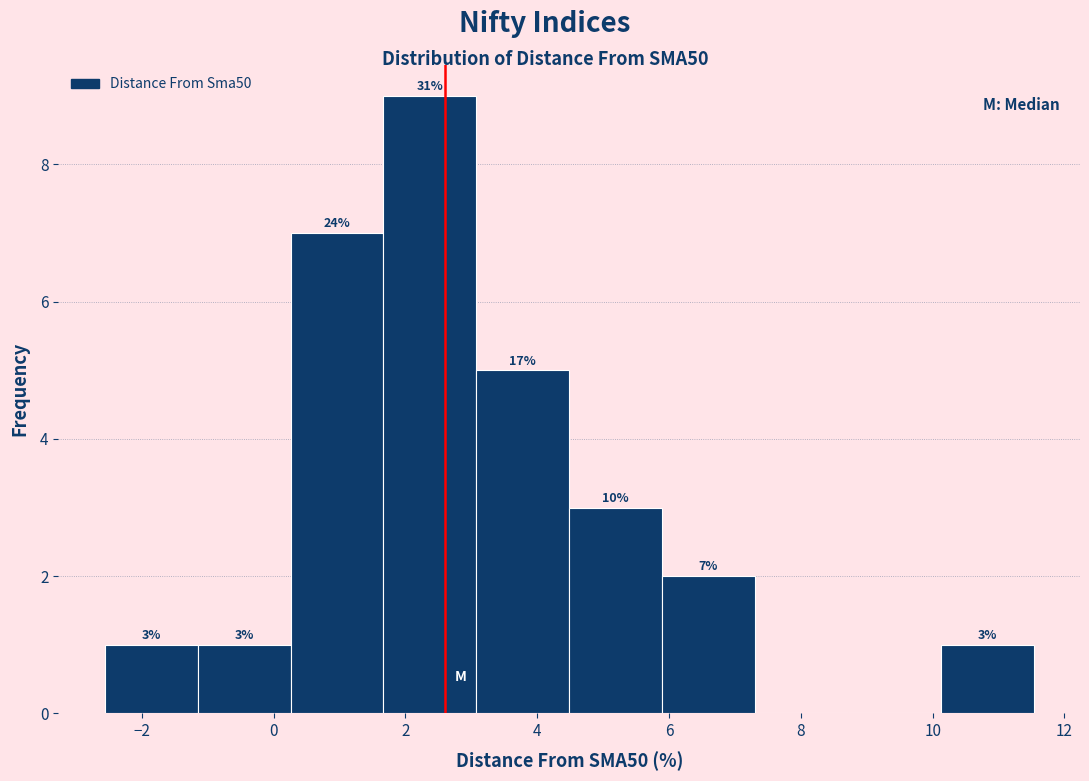

Which range on the x-axis has the tallest bar?

1.6 to 3.0